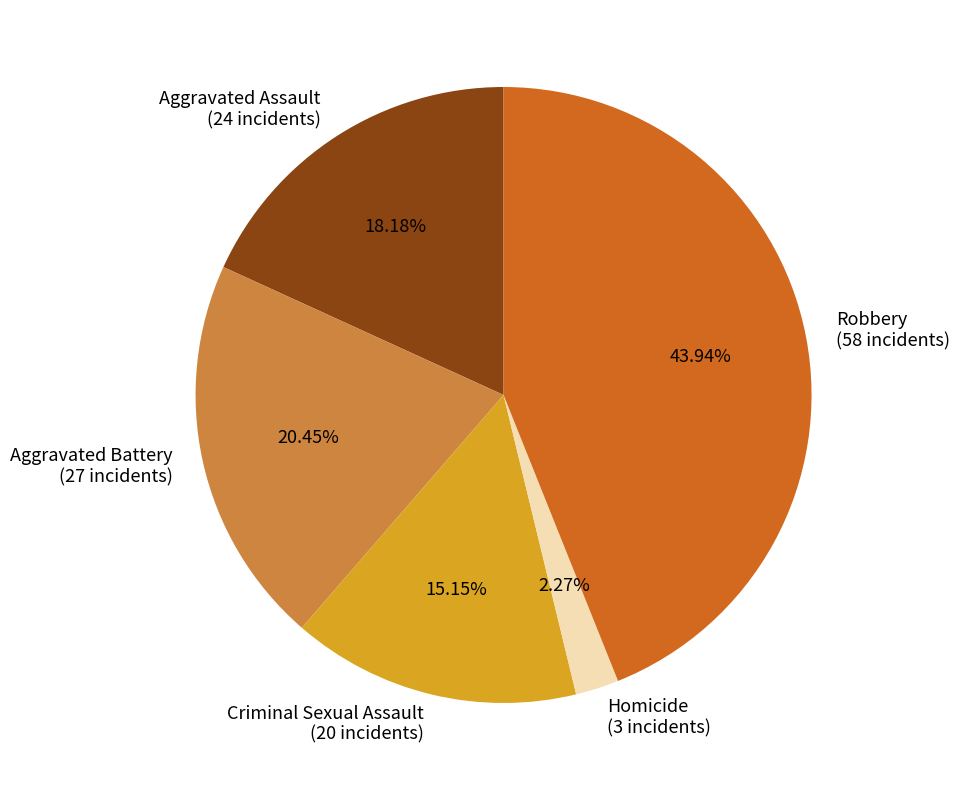

Which category has the smallest portion of the pie?

Homicide